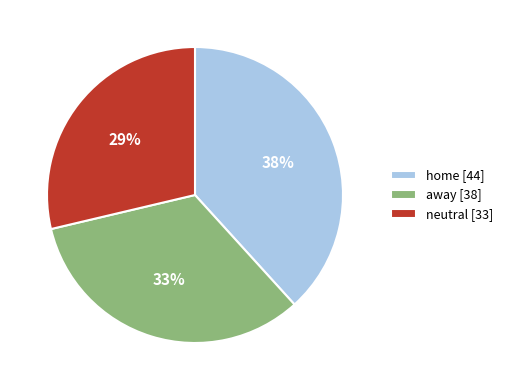

Is there a majority slice in this chart?

No